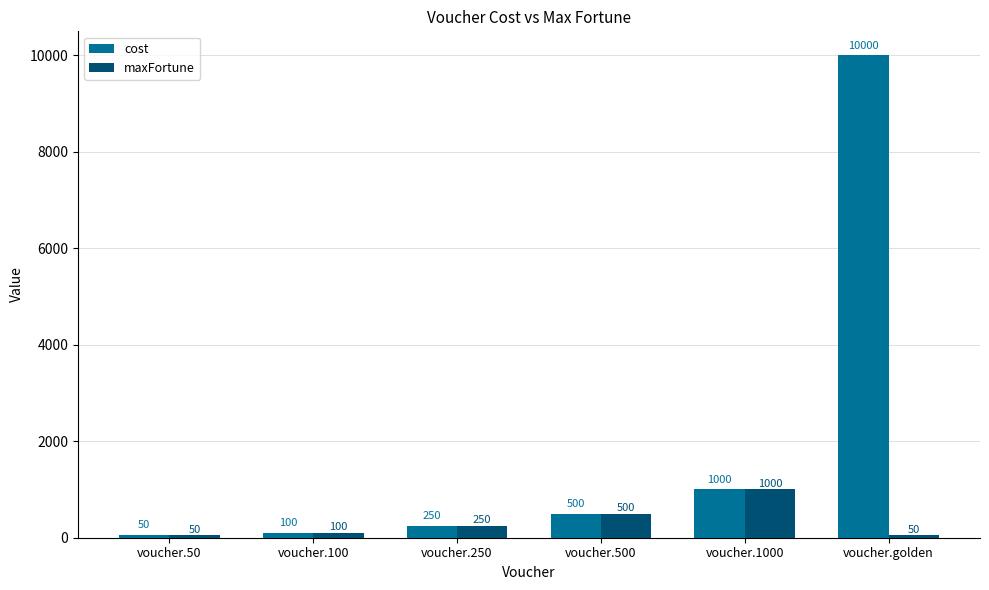

What is the minimum value shown in the chart?

50